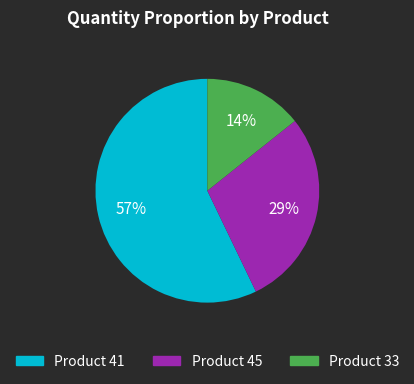

Rank the categories by value from highest to lowest.

Product 41, Product 45, Product 33